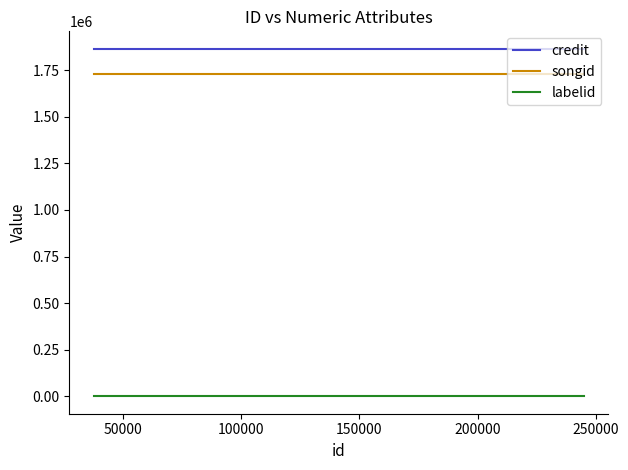

Is this an area chart (filled region under the line)?

No